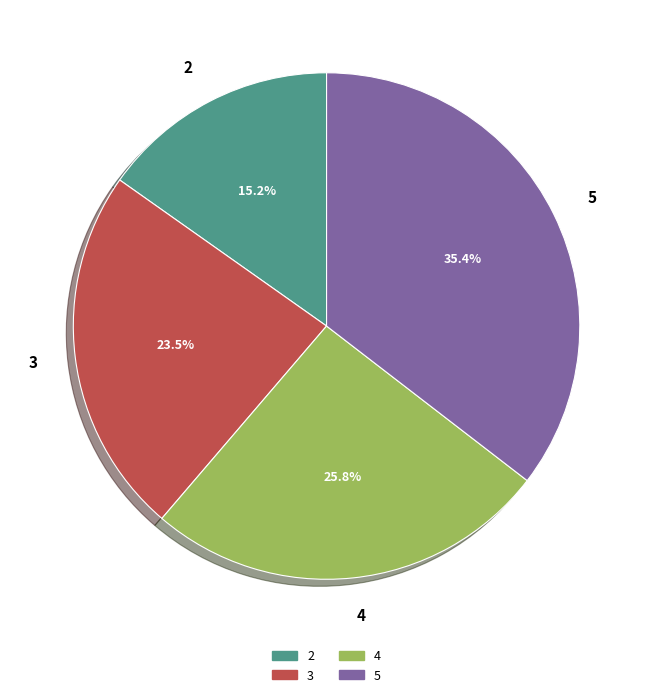

Does 2 represent more than half of the total?

No